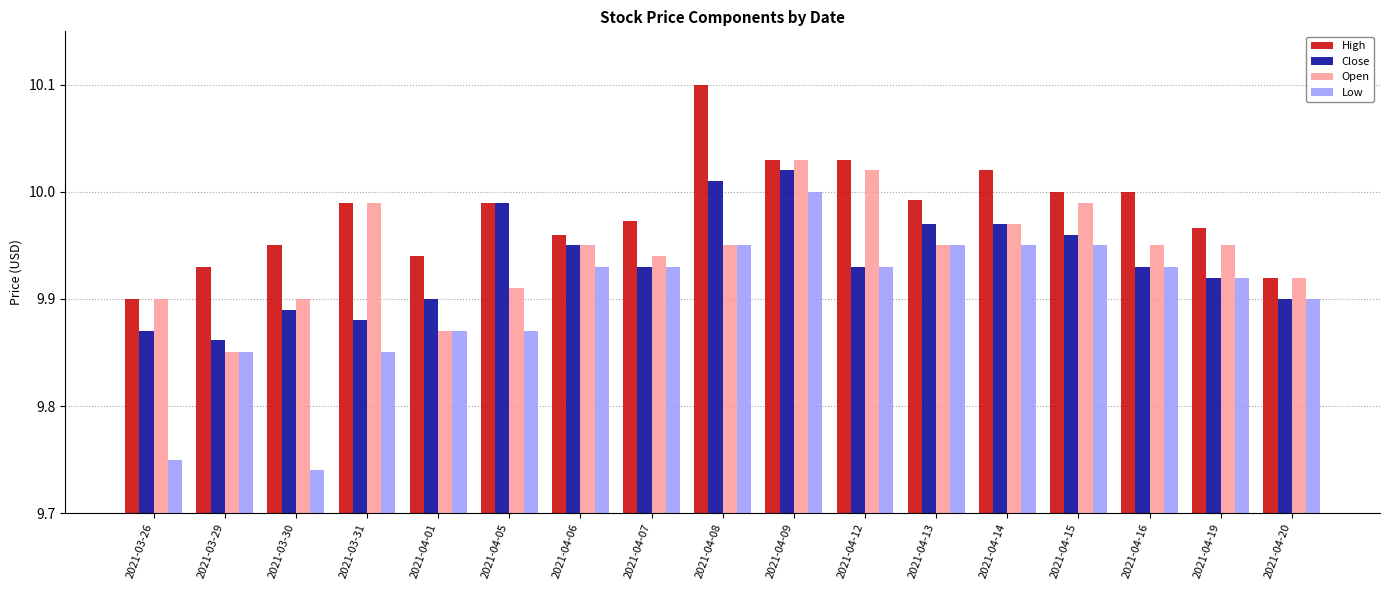

Is it true that Close equals 9.9 at 2021-03-26?

True